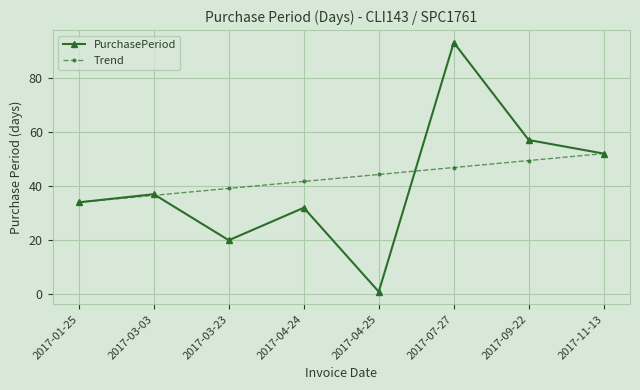

The value of Trend at 2017-03-03 is 49.0. True or false?

False